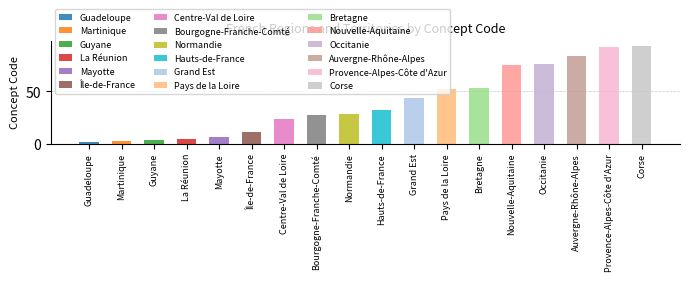

What is the average value?

39